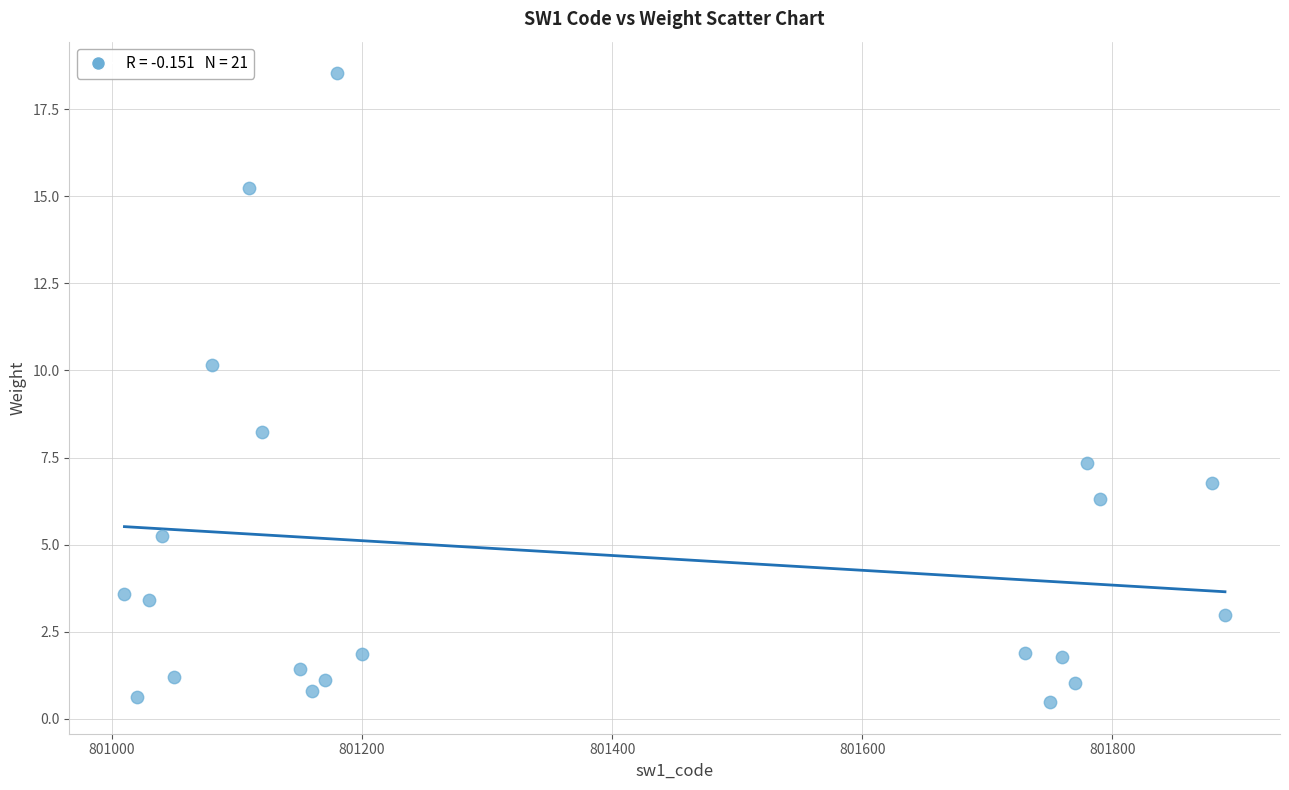

What is the range of Y values (max minus min)?

18.1